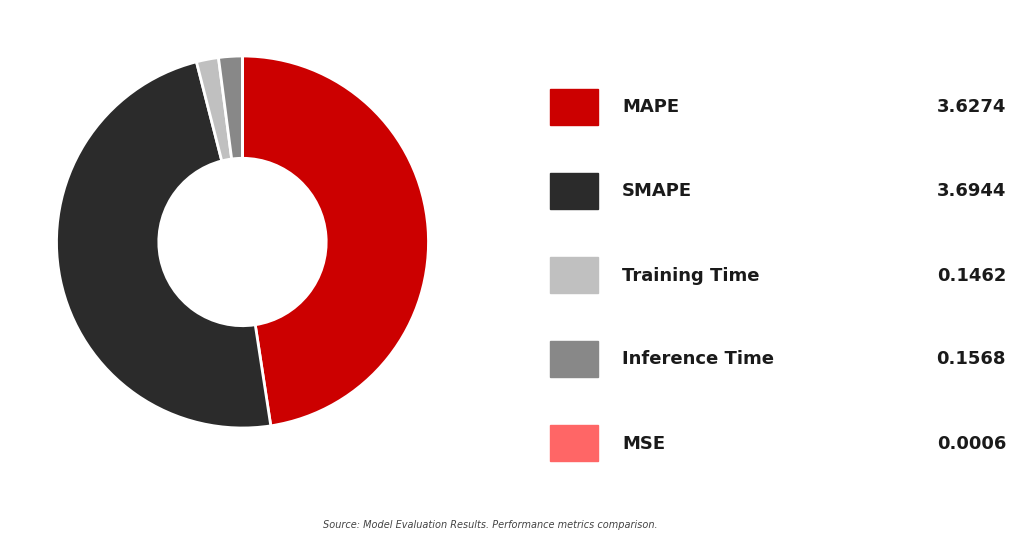

Is there a majority slice in this chart?

No